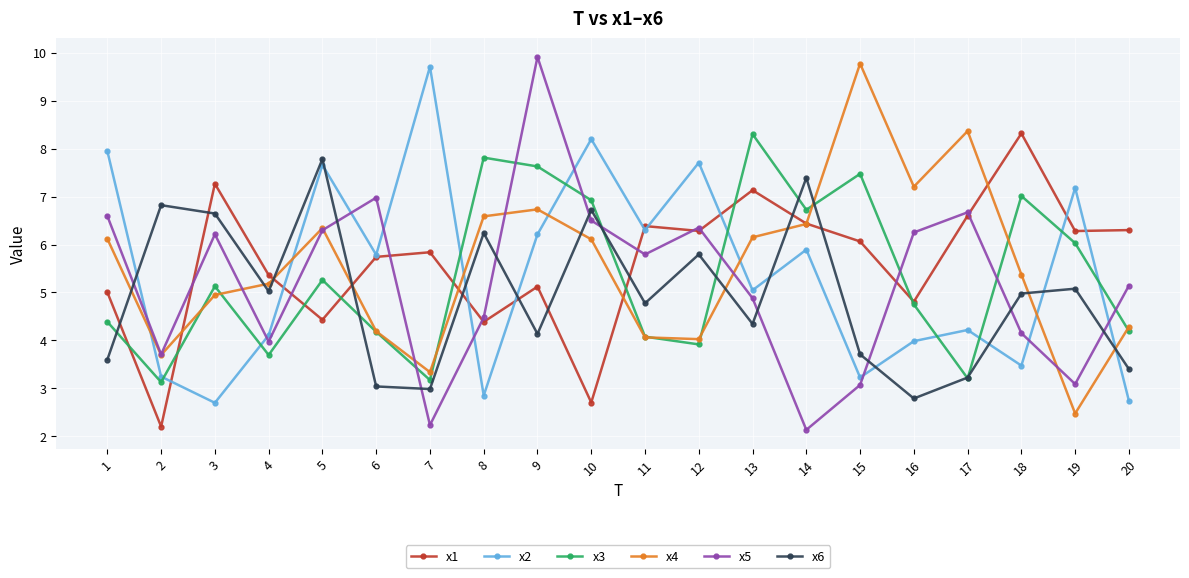

What is the smallest value displayed?

2.1